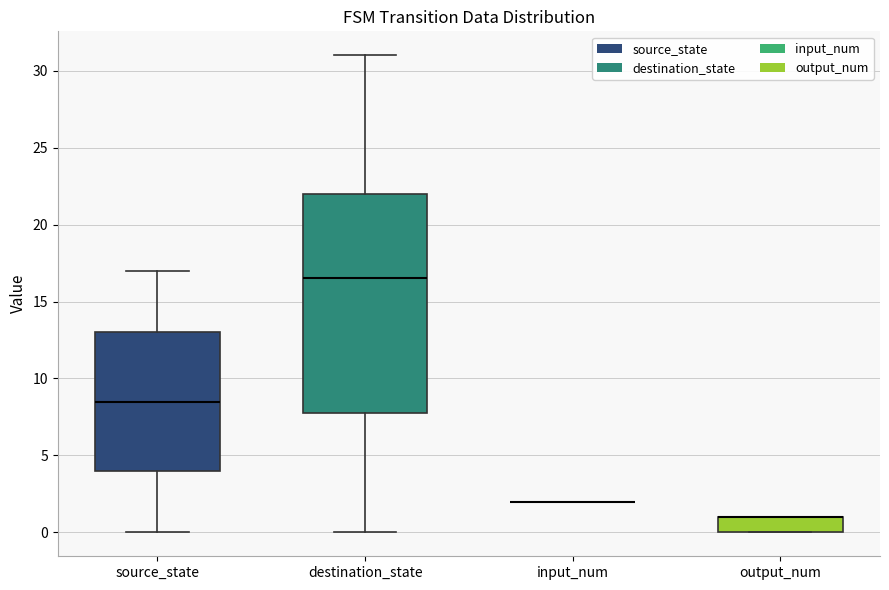

Reading left to right, read every box against the y-axis: the position of its median line, the range the box covers, and the ends of its whiskers. The values are not printed on the chart, so give them approximately, as read against the axis.

source_state: median 8.5, box 4.0 to 13.0, whiskers 0.0 to 17.0
destination_state: median 16.5, box 8.0 to 22.0, whiskers 0.0 to 31.0
input_num: box collapsed to a line at 2.0, whiskers 2.0 to 2.0
output_num: median 1.0 (drawn on the box's upper edge), box 0.0 to 1.0, whiskers 0.0 to 1.0